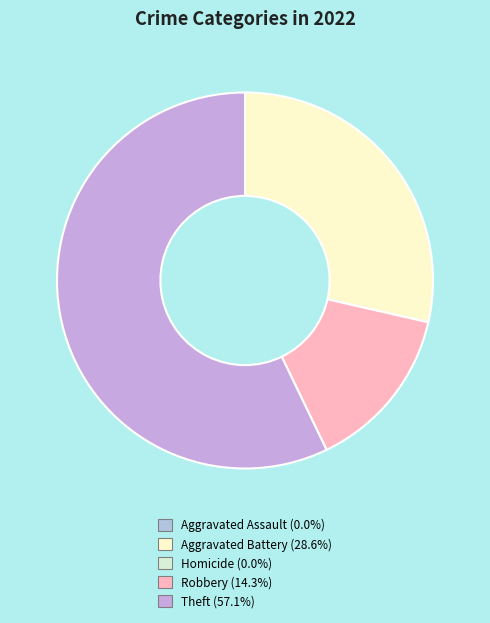

To the nearest percent, what is the difference between the largest and smallest slice percentages?

57%